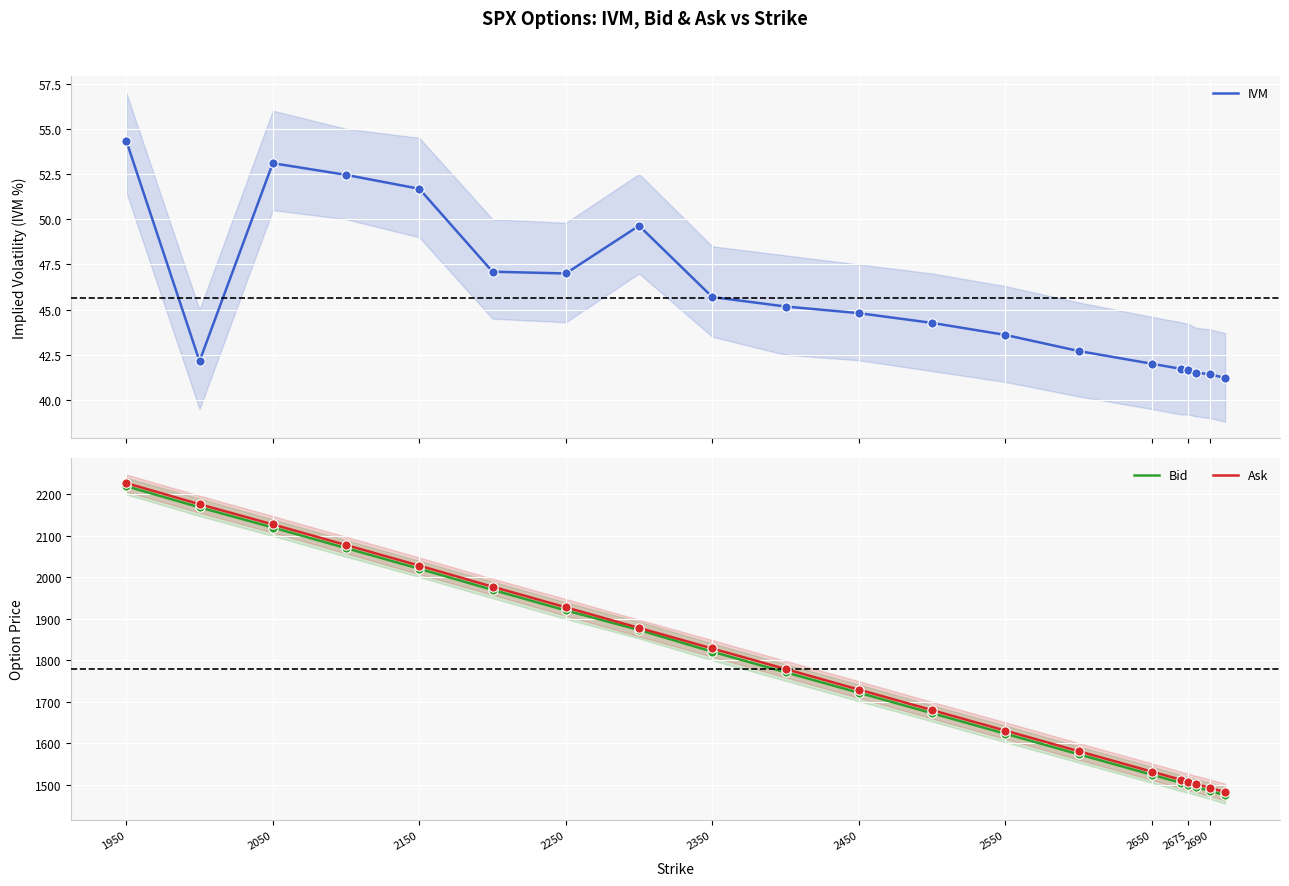

Which series reaches the maximum Y coordinate?

Ask